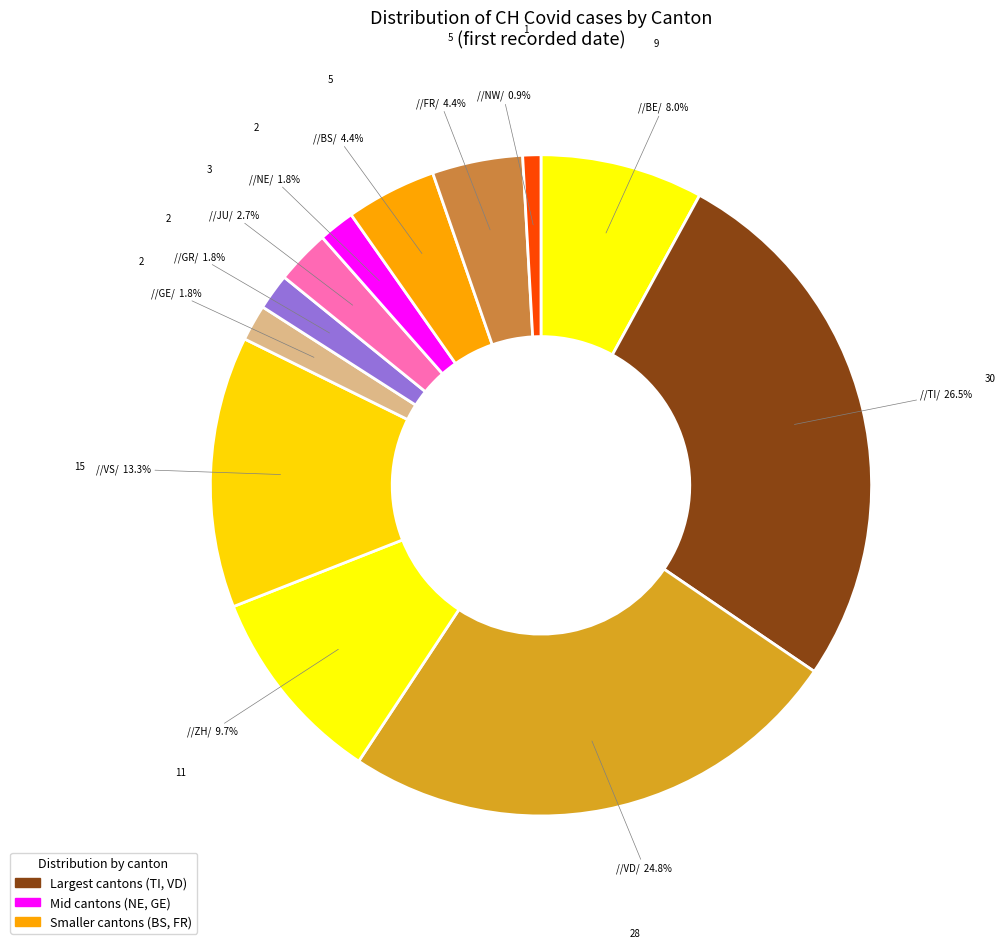

How many slices are in this pie chart?

12